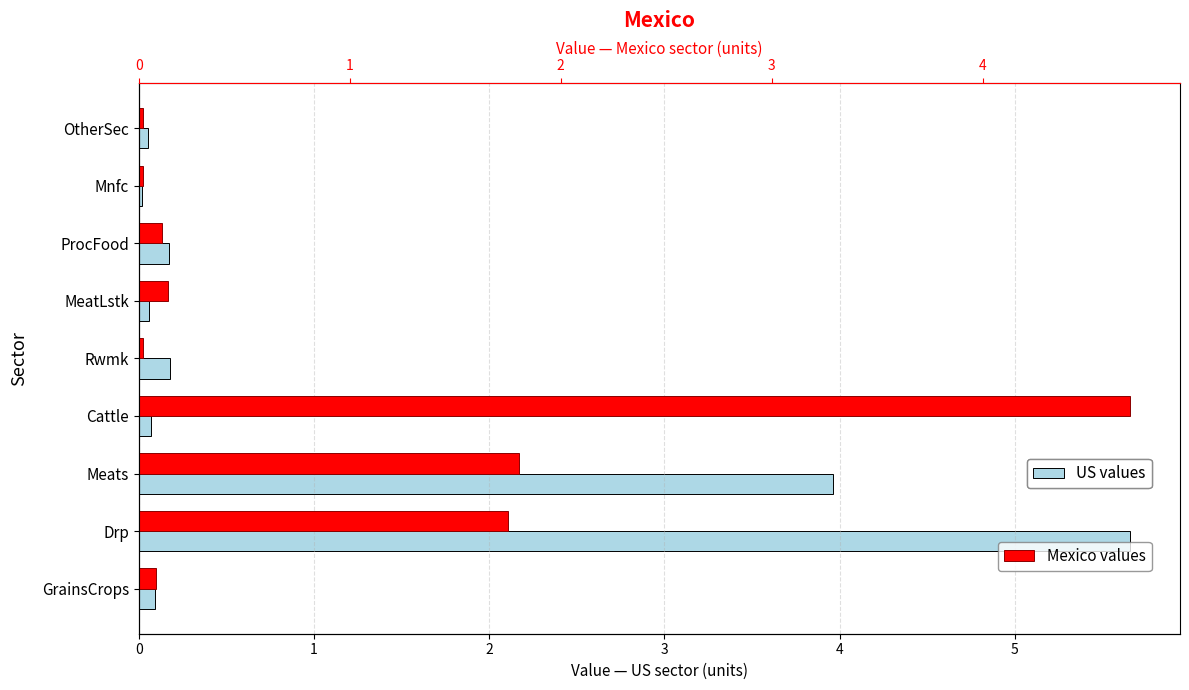

What is the difference between the second highest and minimum values in the US values series?

3.9